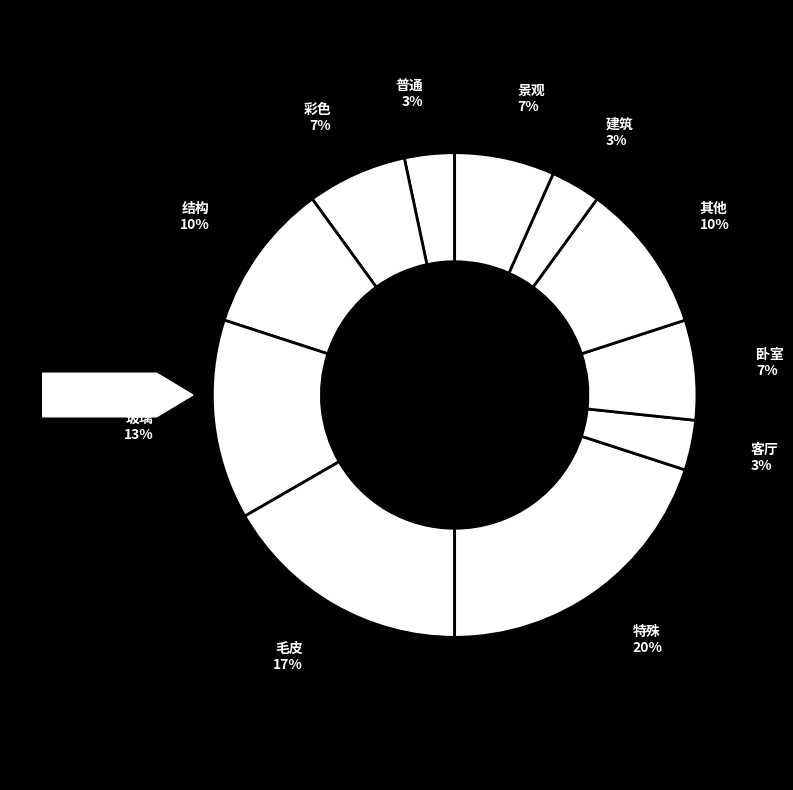

Count the number of slices in the pie.

11